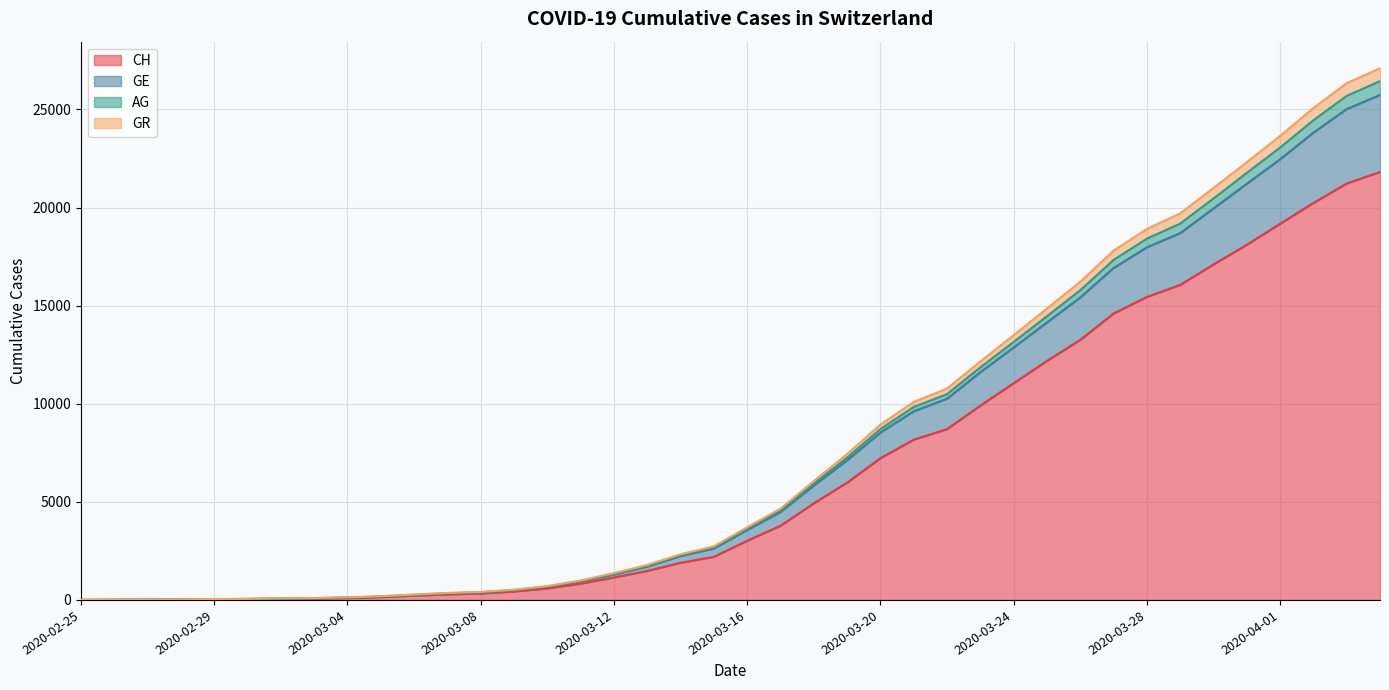

The AG series shows 57 at 2020-03-01. True or false?

True